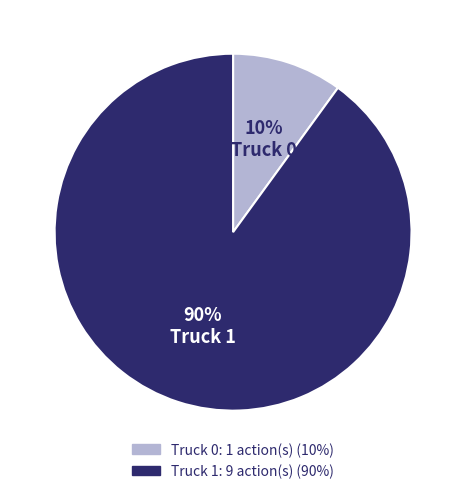

Does Truck 0 account for over 50% of the chart?

No